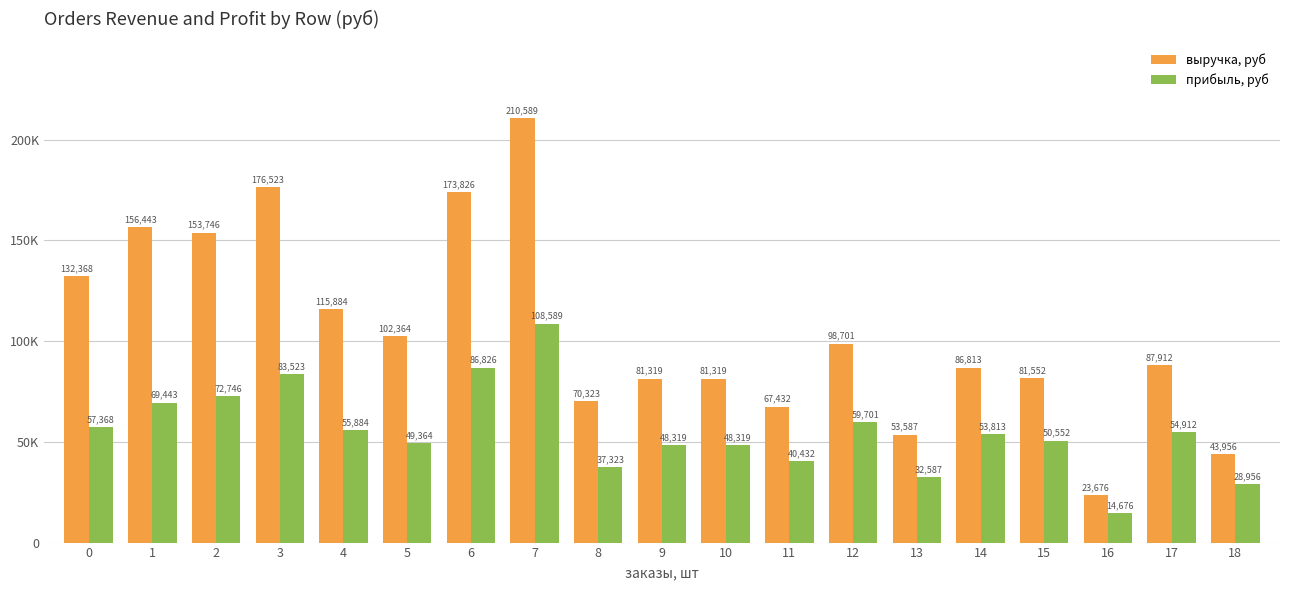

Does the chart contain stacked bars?

No